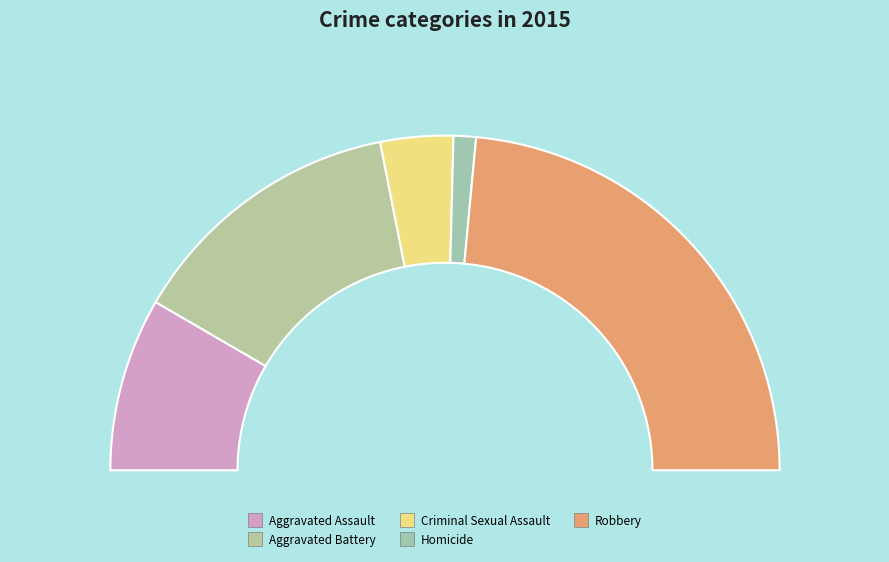

Count the number of slices in the pie.

5